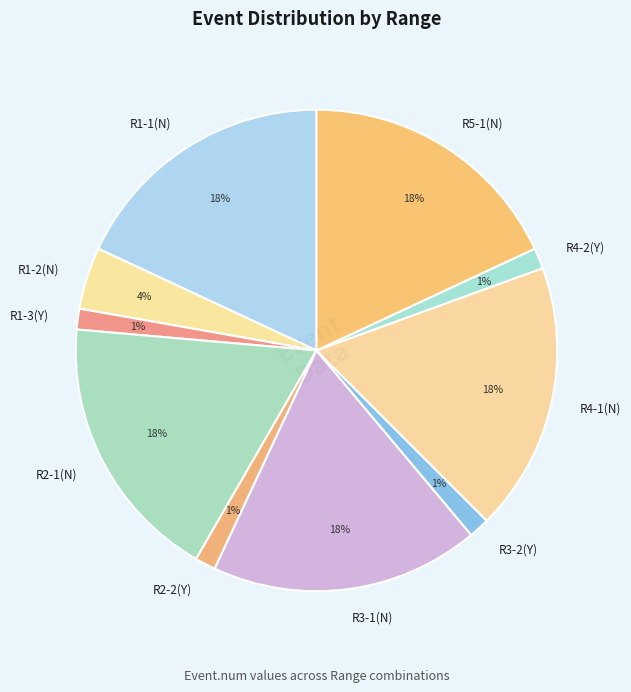

Combined, do R1-1(N) and R4-1(N) account for over 50%?

No